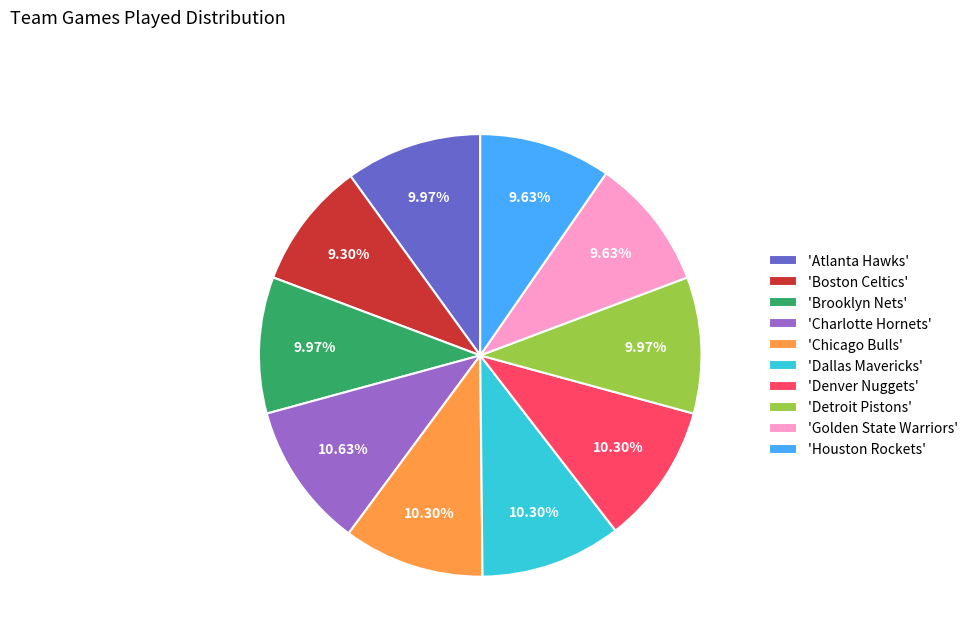

Approximately how many times larger is the value at 'Atlanta Hawks' compared to 'Boston Celtics'?

1.1